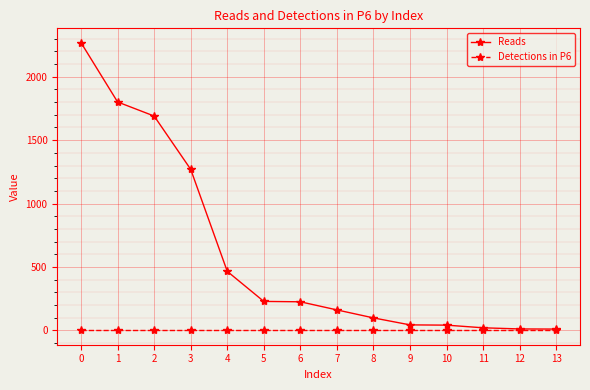

Which series has the largest total across all categories?

Reads